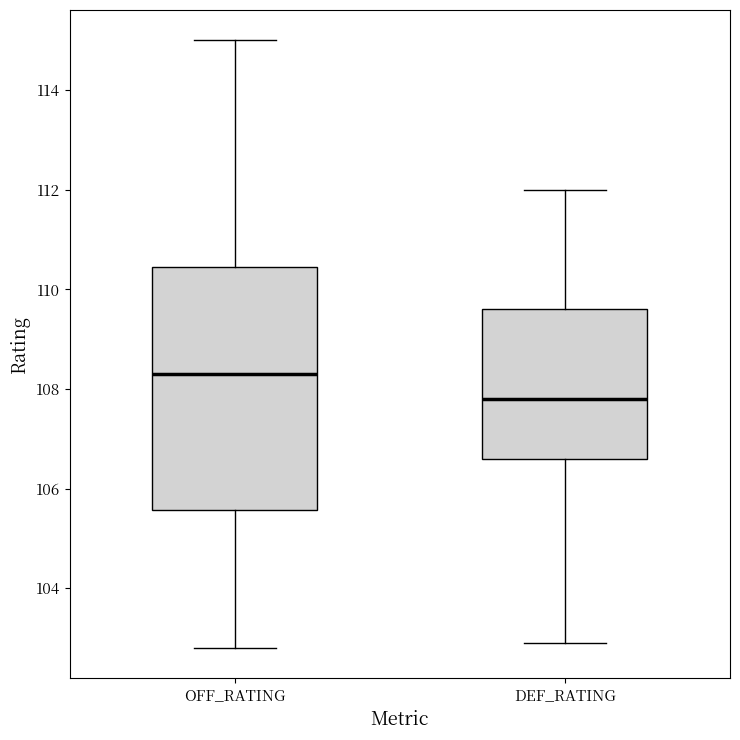

Which box's median line is the lowest?

DEF_RATING